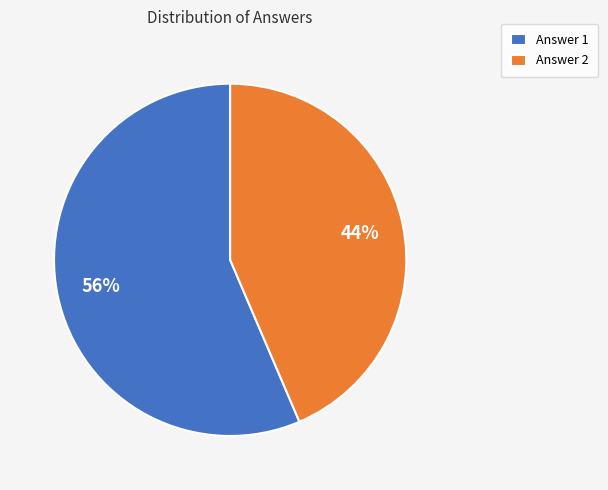

To the nearest percent, what percentage of the pie is Answer 1?

56%